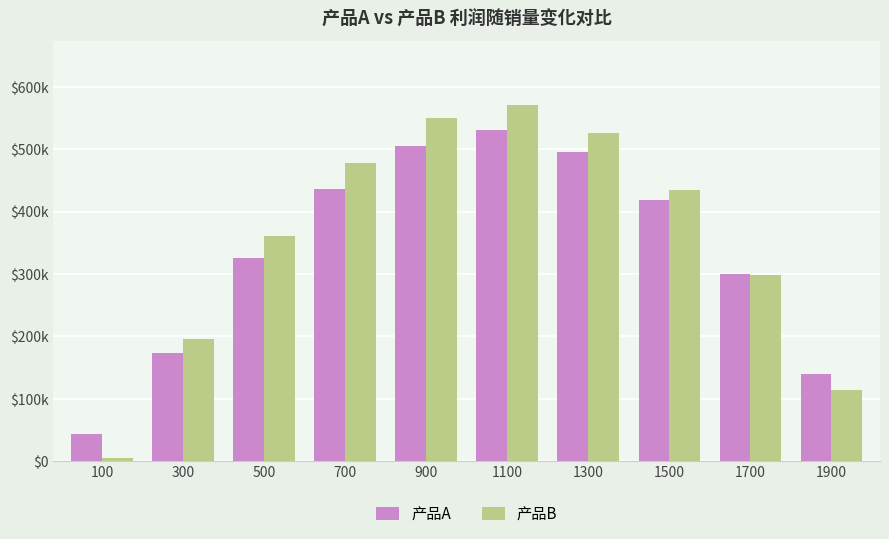

Does the chart contain any negative values?

No